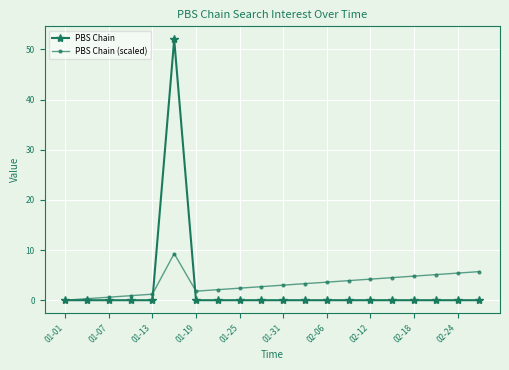

Which series has the widest spread of values?

PBS Chain